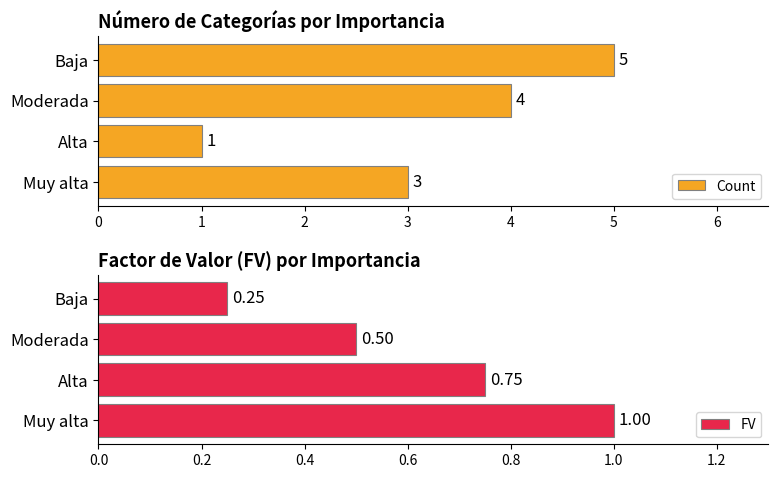

Is it true that FV equals 0.4 at Muy alta?

False